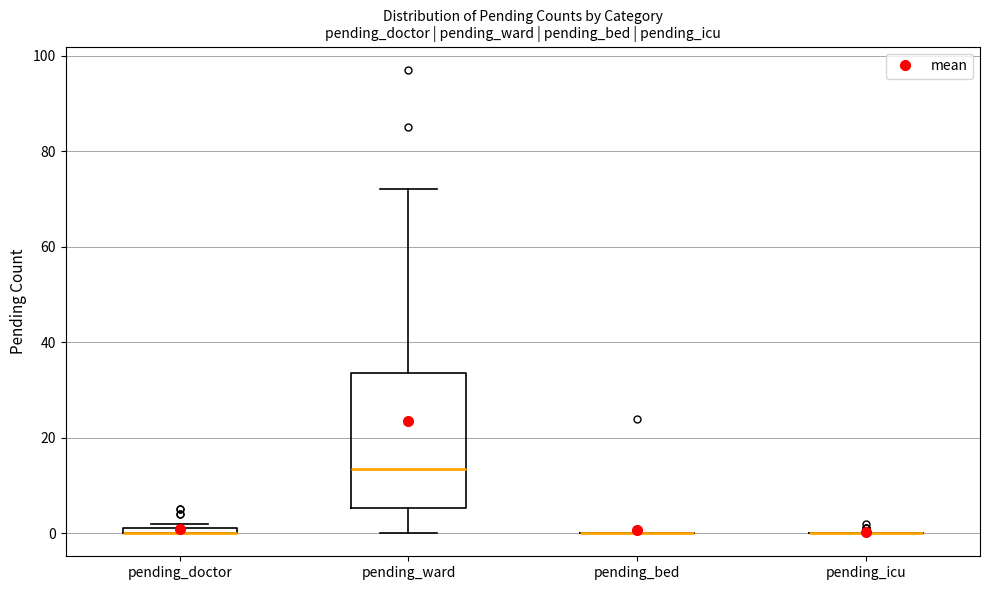

Which box is the tallest, from its lower edge to its upper edge?

pending_ward